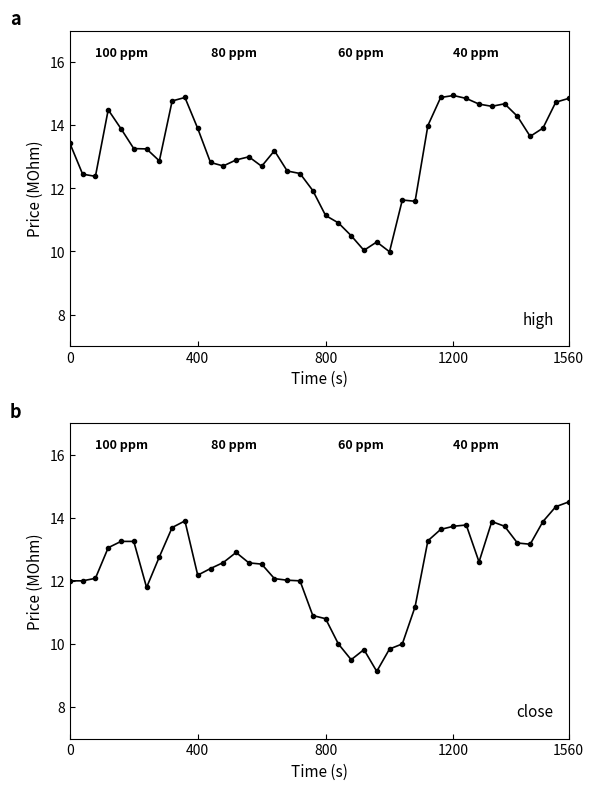

Reading left to right, transcribe all the data shown in this chart.

High: 13.4	12.4	12.4	14.5	13.9	13.3	13.2	12.9	14.8	14.9	13.9	12.8	12.7	12.9	13.0	12.7	13.2	12.6	12.5	11.9	11.1	10.9	10.5	10.0	10.3	10.0	11.6	11.6	14.0	14.9	14.9	14.8	14.7	14.6	14.7	14.3	13.6	13.9	14.7	14.8
Close: 12.0	12.0	12.1	13.1	13.2	13.2	11.8	12.8	13.7	13.9	12.2	12.4	12.6	12.9	12.6	12.5	12.1	12.0	12.0	10.9	10.8	10.0	9.5	9.8	9.1	9.8	10.0	11.2	13.3	13.6	13.7	13.8	12.6	13.9	13.7	13.2	13.2	13.9	14.3	14.5